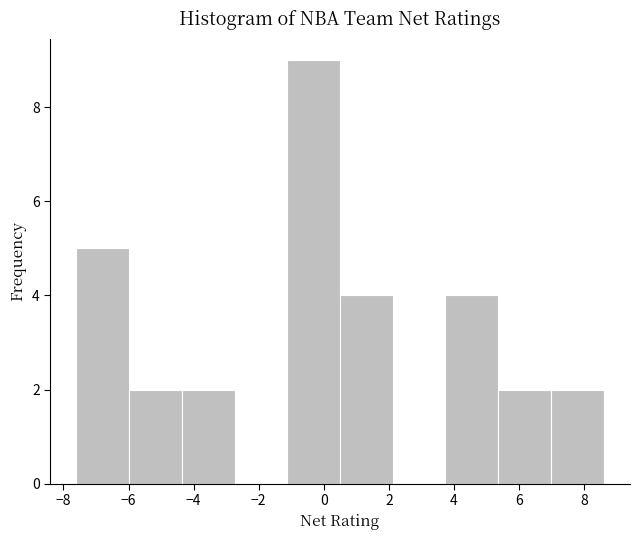

Which range on the x-axis has the tallest bar?

-1.12 to 0.50